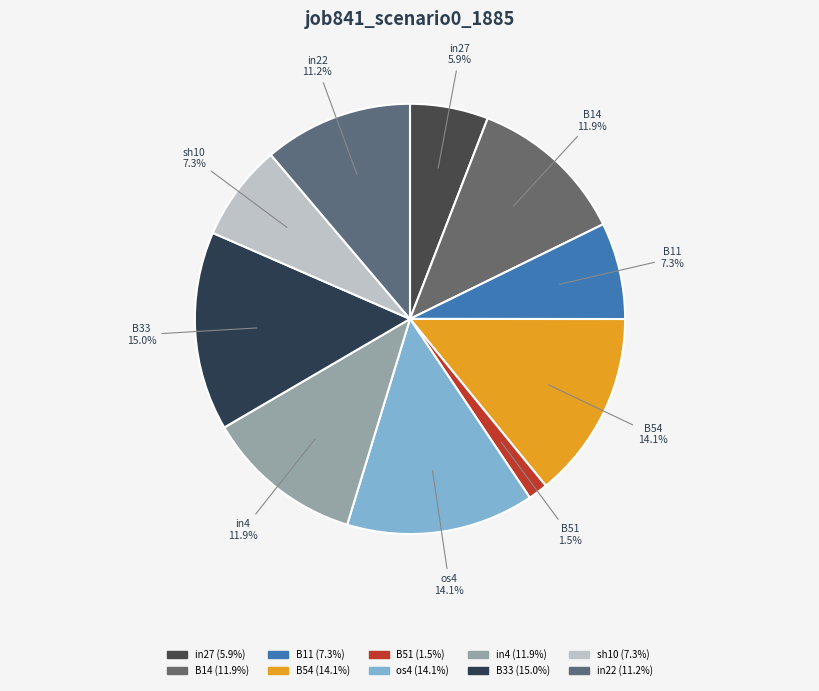

Count the number of slices in the pie.

10